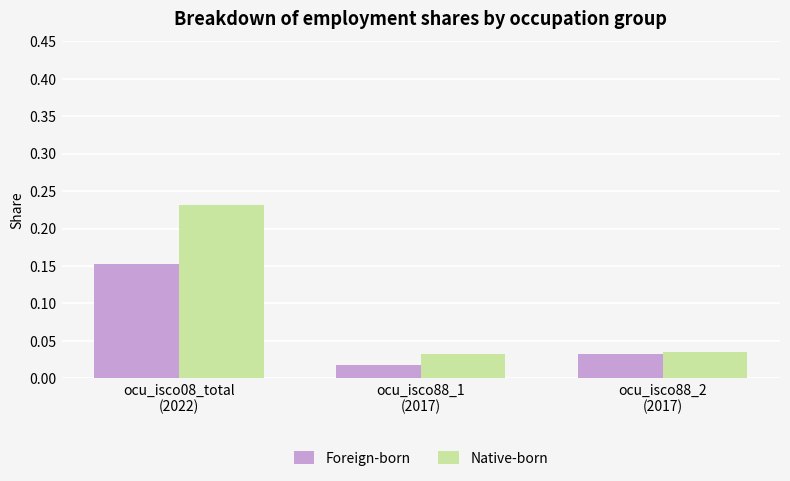

What is the label of the 3rd bar from the left?

ocu_isco88_2
(2017)